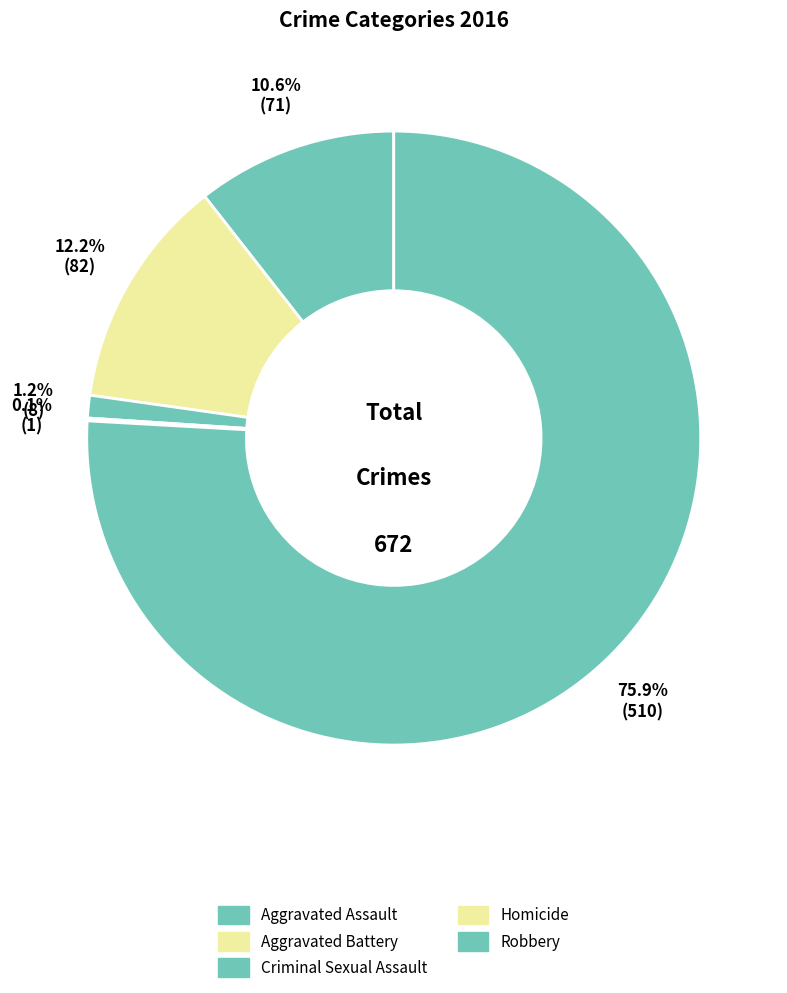

To the nearest percent, what portion does Aggravated Assault represent?

11%